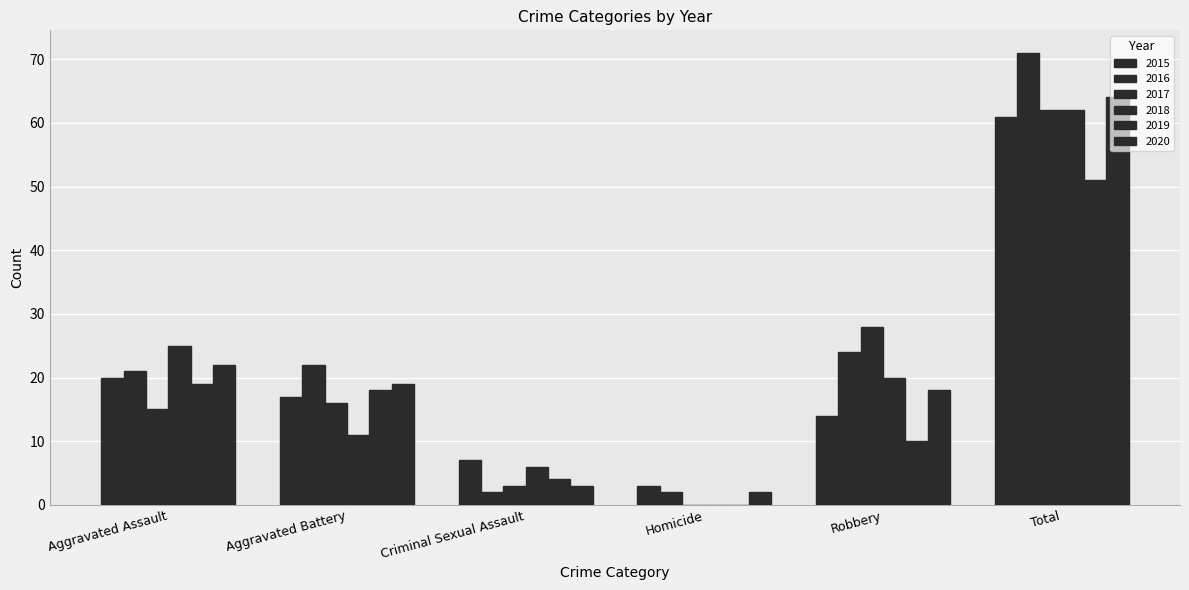

Are the bars grouped side by side (vs. stacked)?

Yes